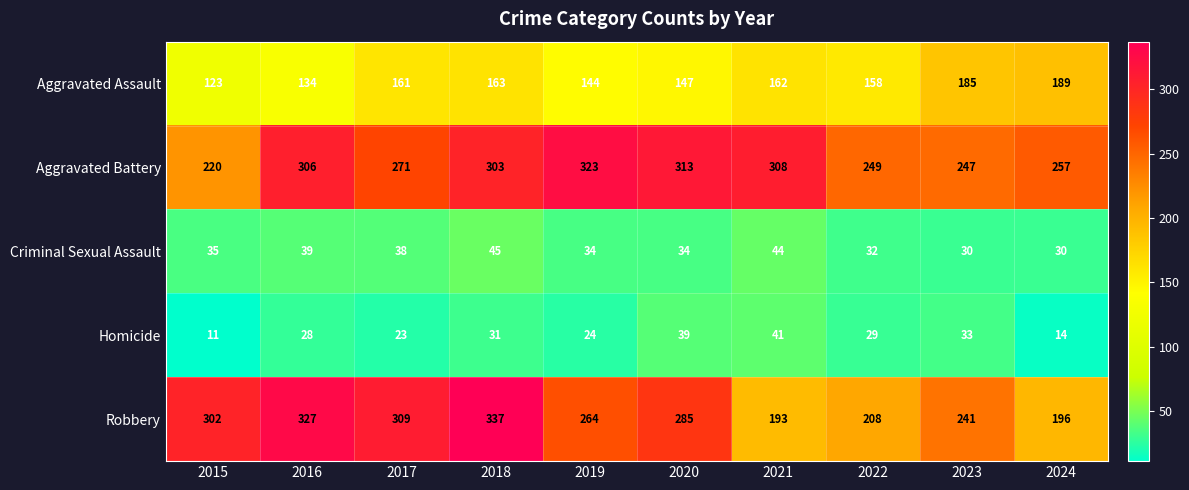

What is the difference between the highest and lowest values at 2016?

299